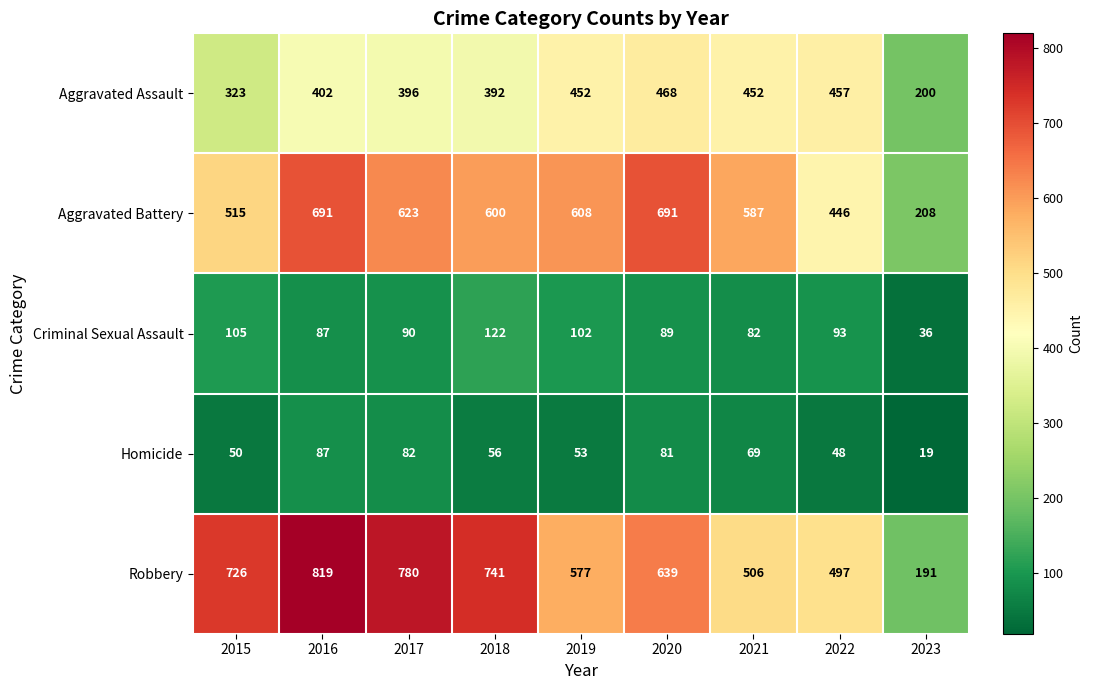

True or false: Aggravated Battery has a value of 783 at 2022.

False